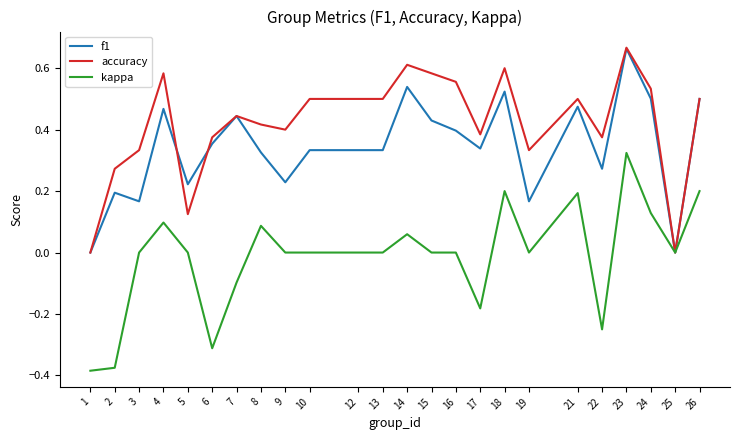

Which series has the largest total across all categories?

accuracy